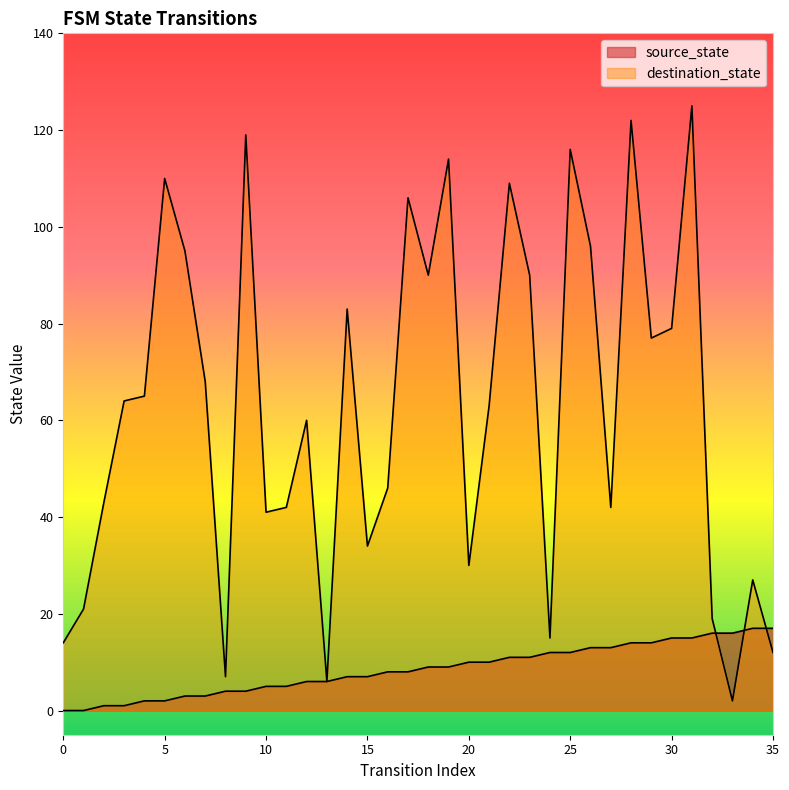

Is the value of destination_state at 31 greater than the value of source_state at 29?

Yes